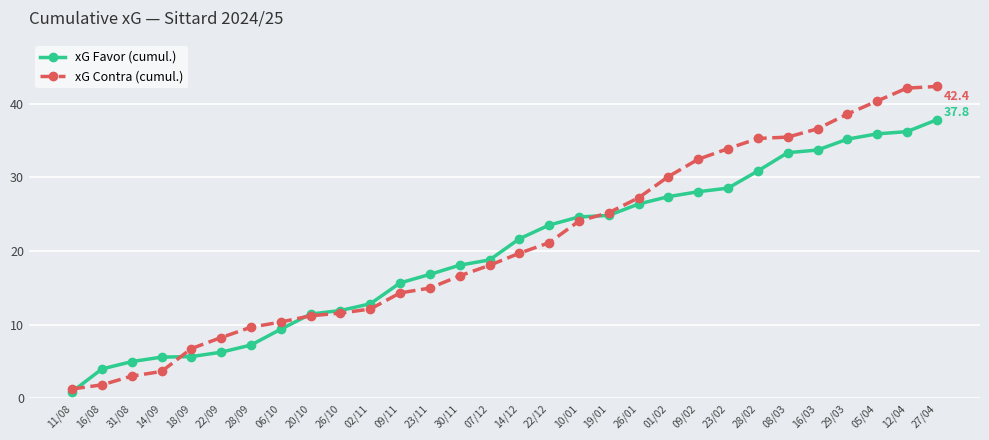

At which label does xG Contra (cumul.) reach its minimum?

11/08